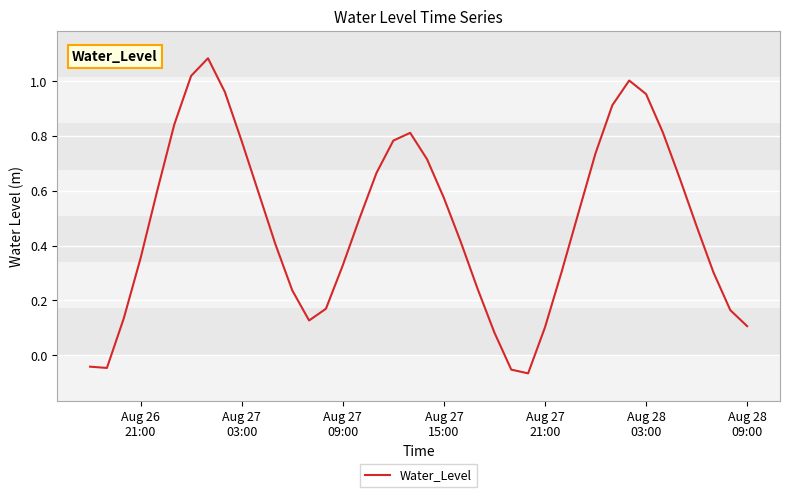

How many interior local peaks (higher than both neighbors) does the data have?

3